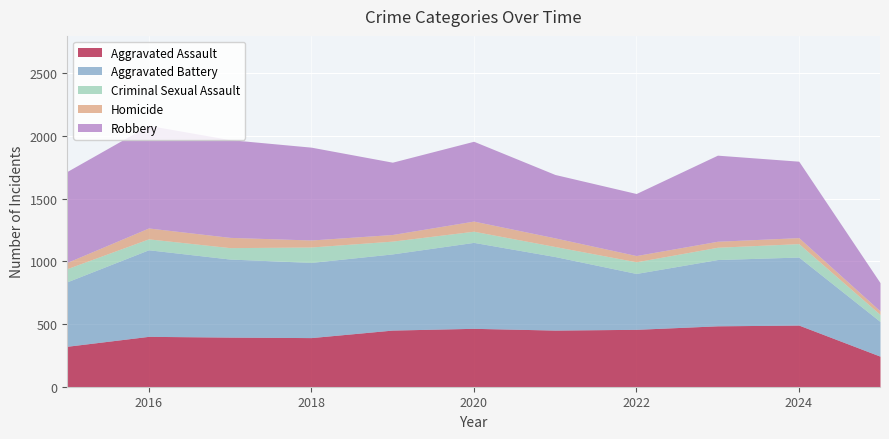

Reading left to right, what are all the values shown in this chart?

Aggravated Assault: 2015=323	2016=402	2017=396	2018=392	2019=452	2020=466	2021=452	2022=458	2023=486	2024=492	2025=244
Aggravated Battery: 2015=515	2016=691	2017=623	2018=600	2019=608	2020=686	2021=587	2022=446	2023=529	2024=543	2025=277
Criminal Sexual Assault: 2015=105	2016=87	2017=91	2018=123	2019=102	2020=89	2021=80	2022=93	2023=98	2024=107	2025=56
Homicide: 2015=50	2016=87	2017=82	2018=56	2019=53	2020=81	2021=69	2022=50	2023=48	2024=48	2025=28
Robbery: 2015=726	2016=819	2017=780	2018=741	2019=577	2020=637	2021=506	2022=495	2023=687	2024=610	2025=226